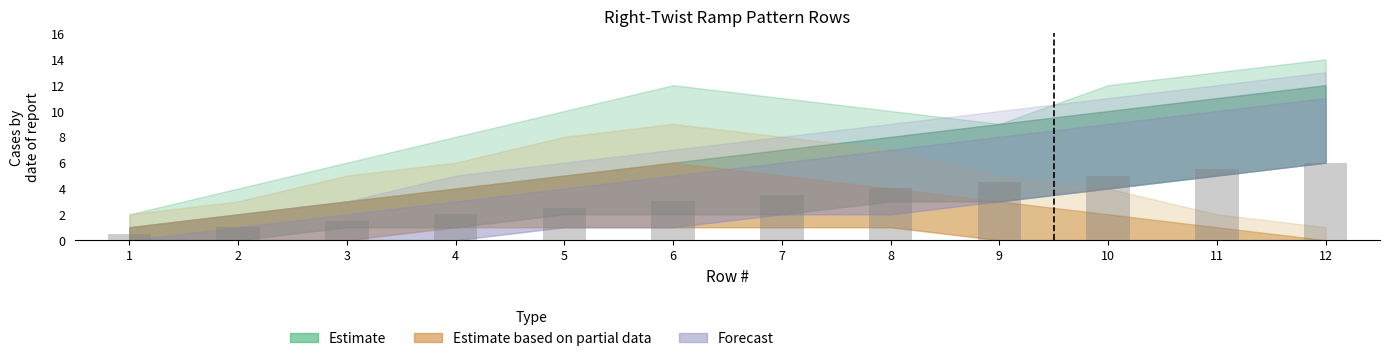

Reading left to right, extract all data points from this chart.

0.5	1.0	1.5	2.0	2.5	3.0	3.5	4.0	4.5	5.0	5.5	6.0